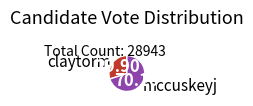

Which has a higher value, claytorm or mccuskeyj?

mccuskeyj